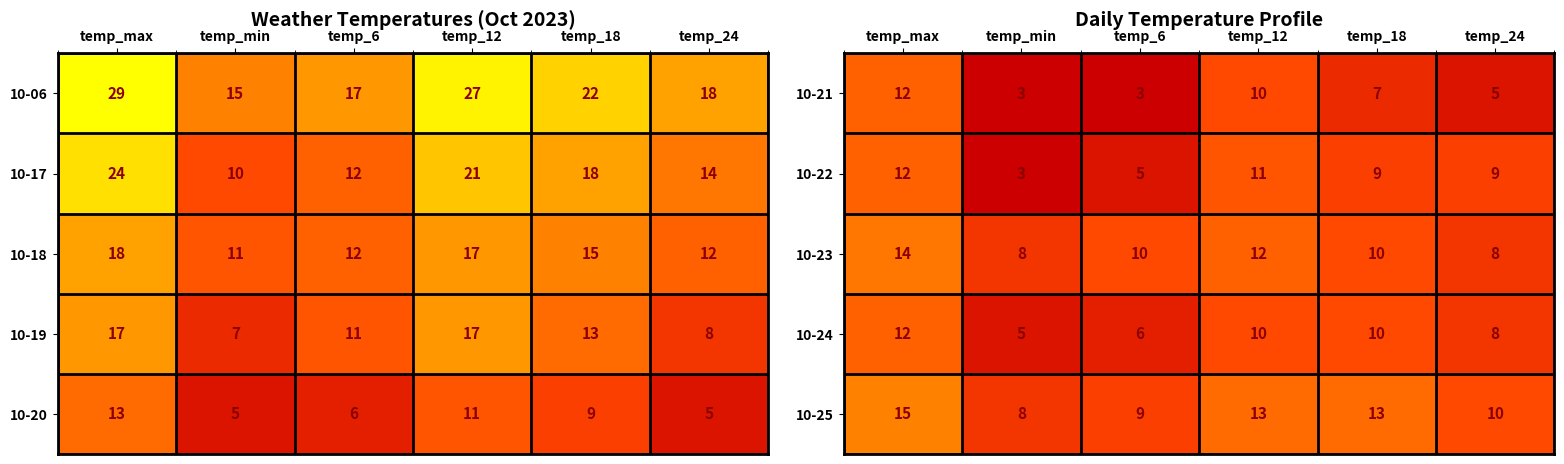

Is the value of 10-25 at temp_min greater than the value of 10-24 at temp_min?

Yes